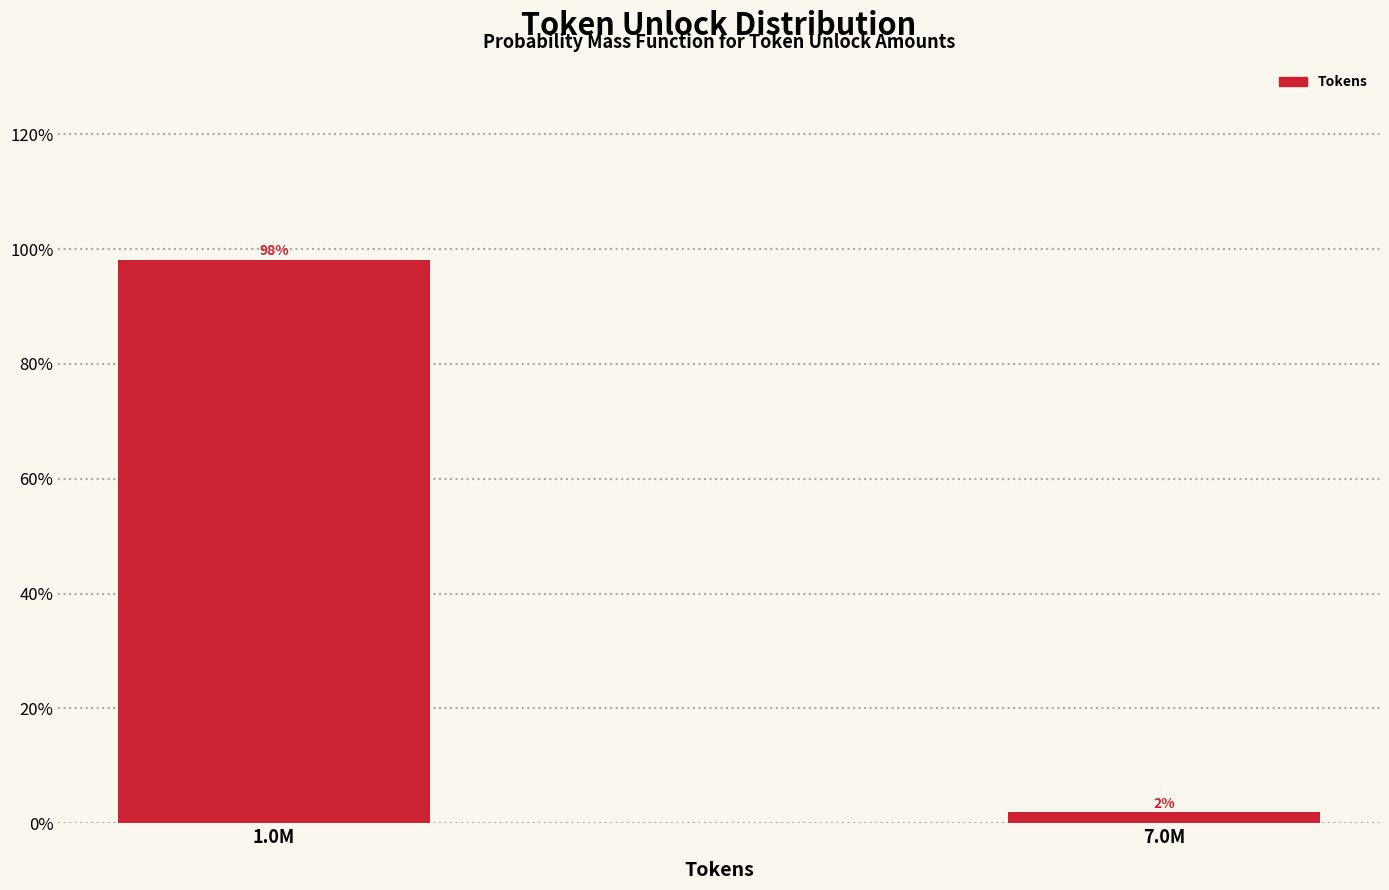

Rank the categories by value from highest to lowest.

1.0M, 7.0M